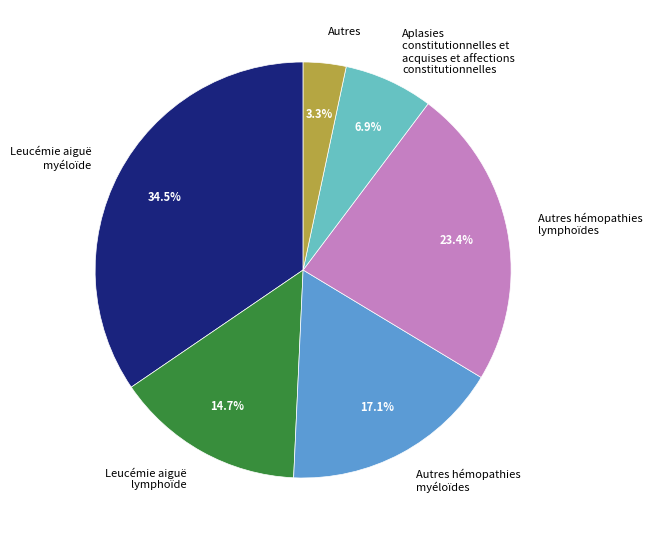

What percentage is NOT represented by Leucémie aiguë myéloïde?

65.5%